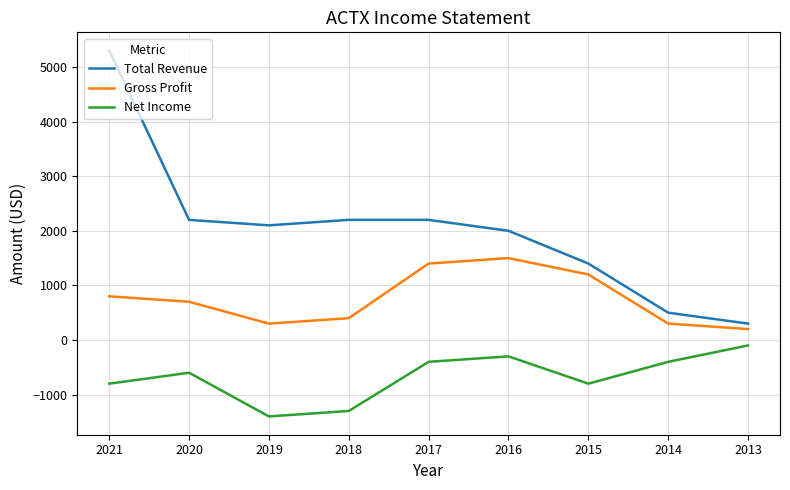

True or false: Total Revenue has more than 1 points higher than both neighbors.

False